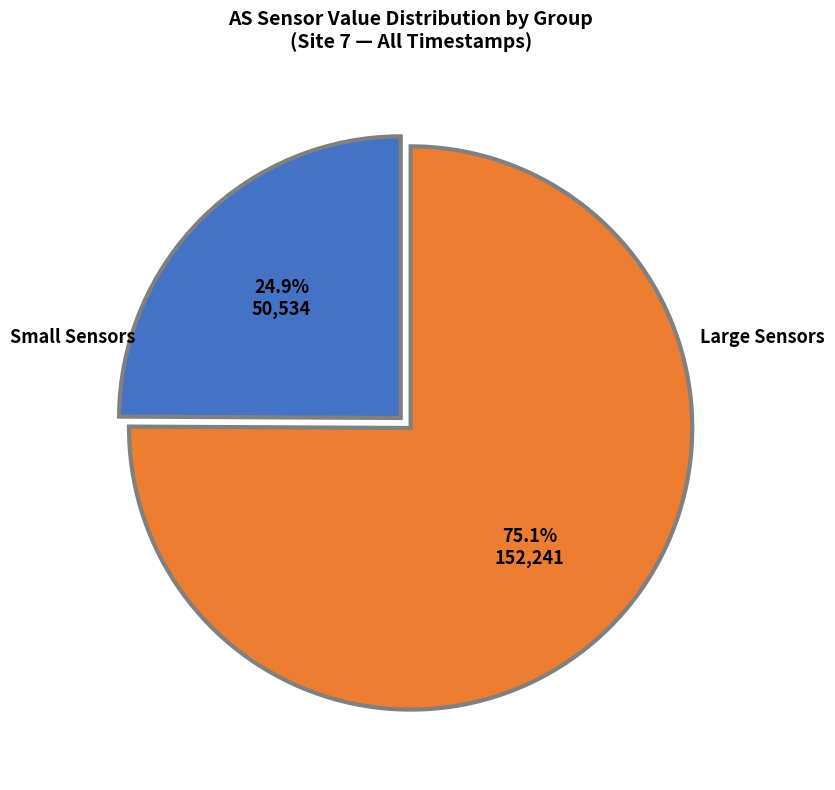

Count the number of slices in the pie.

2